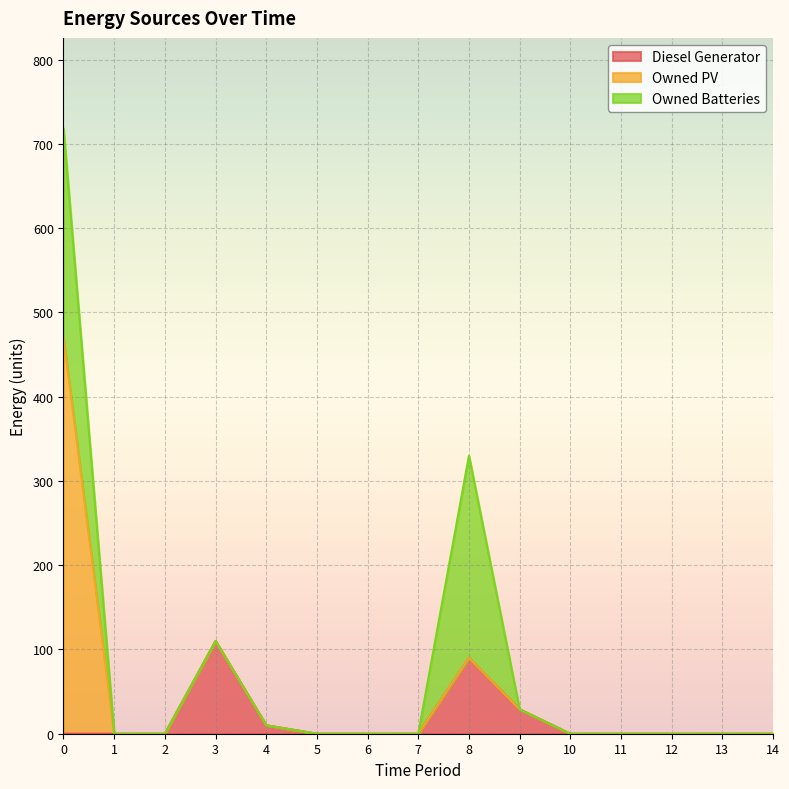

What is the maximum value shown in the chart?

470